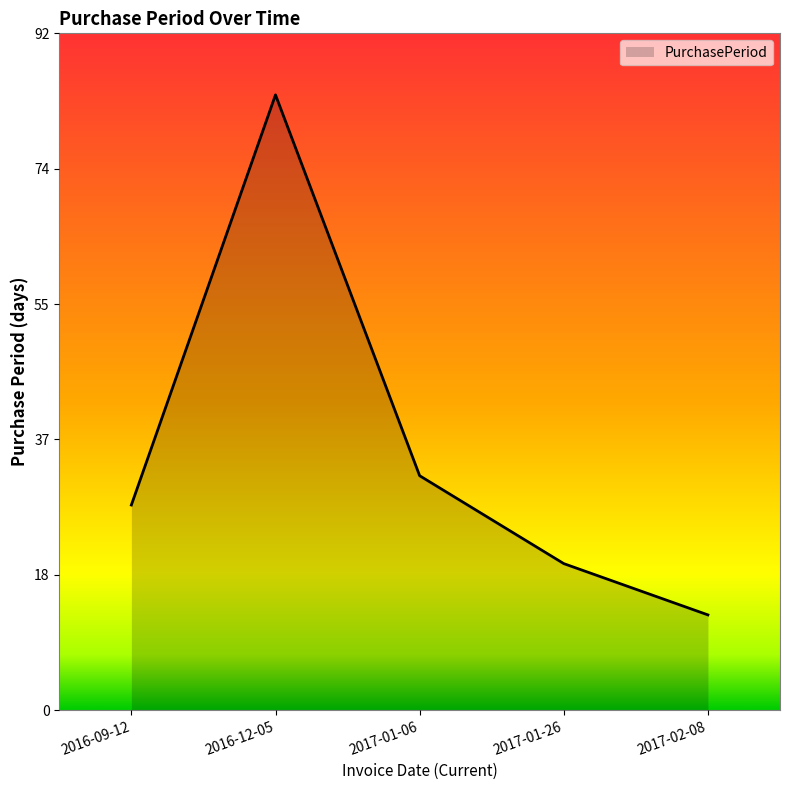

Where is the data nearest to the value 48?

2017-01-06